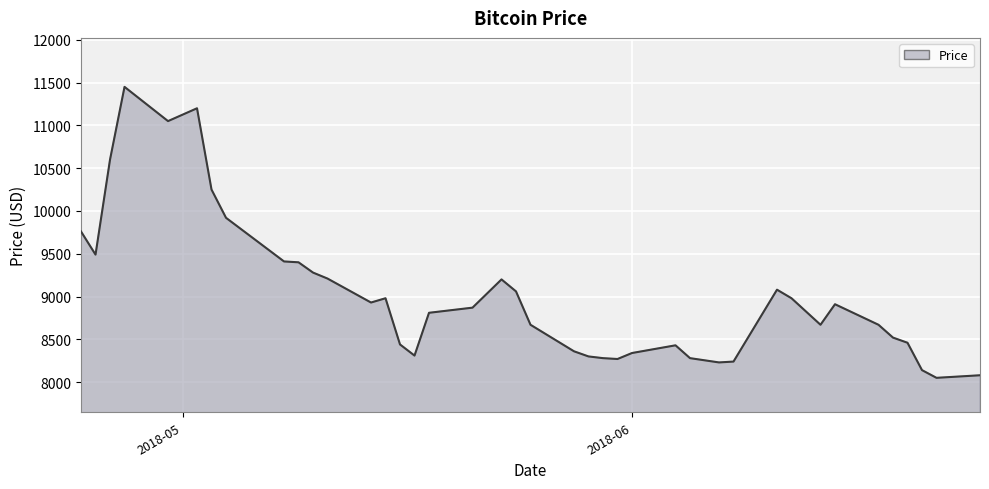

What is the greatest value displayed?

11450